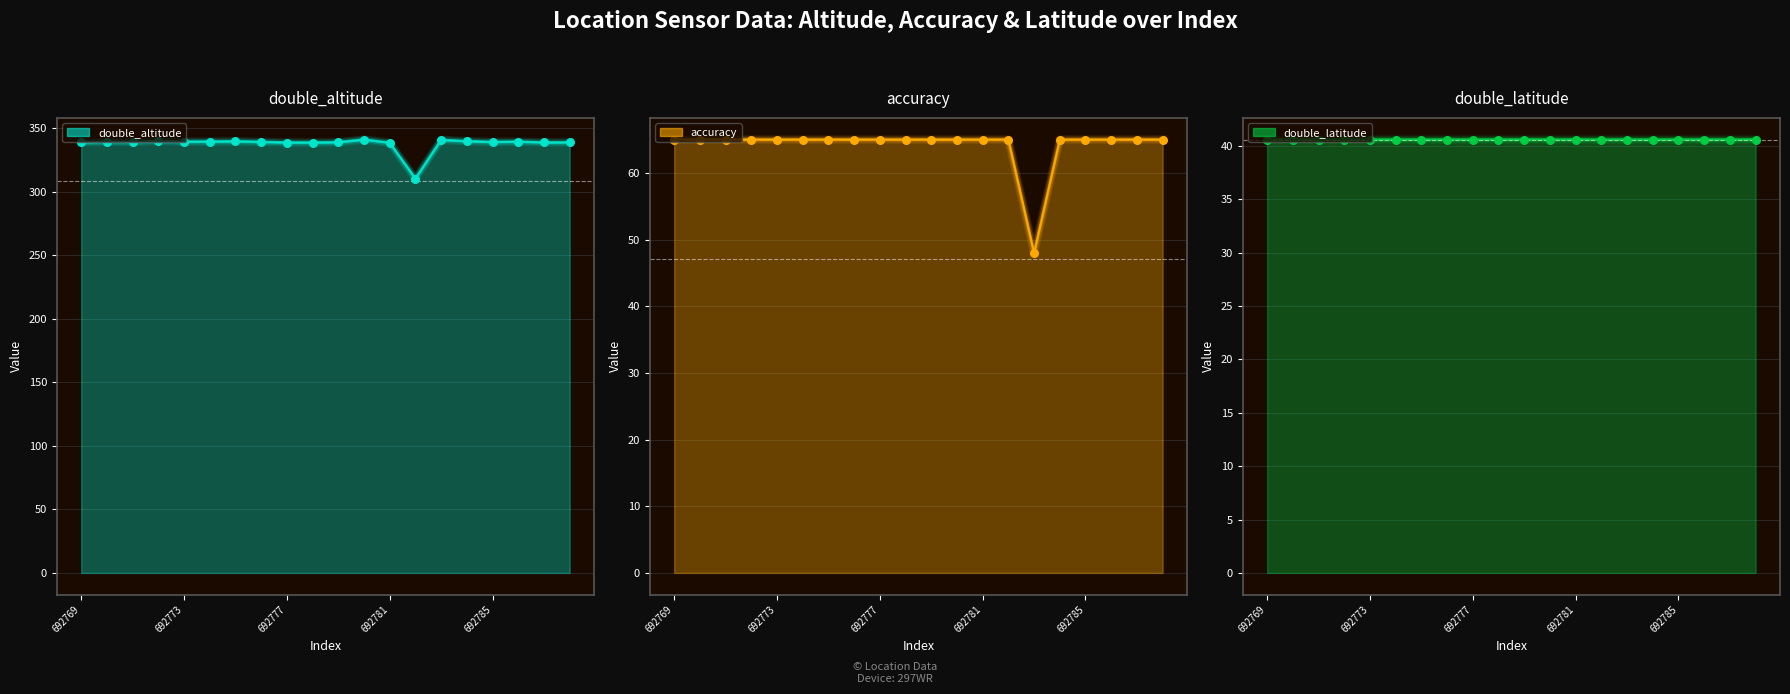

At which category is the sum across all series the highest?

692780